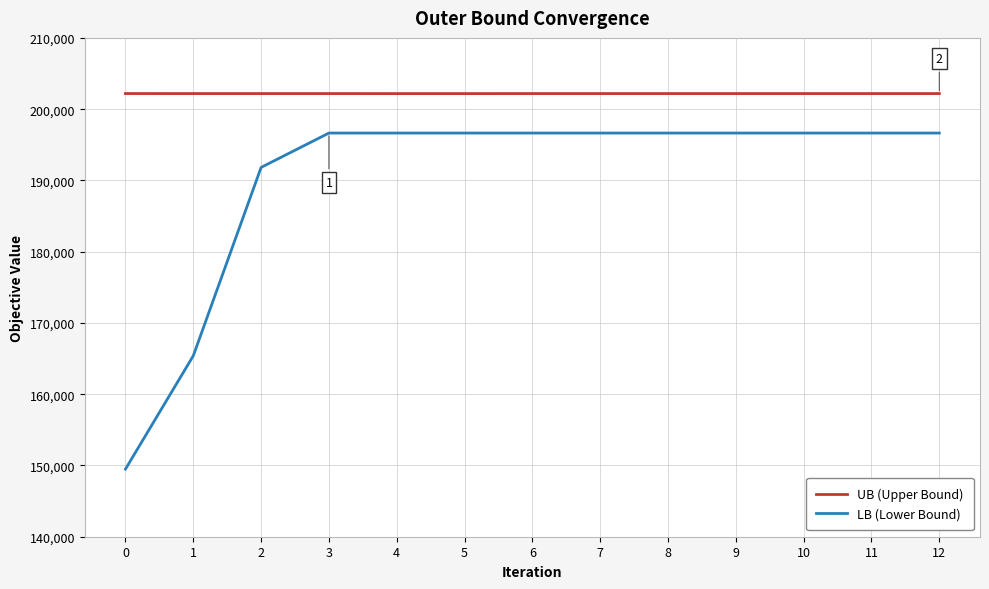

What is the highest value of the UB (Upper Bound) series?

202190.0